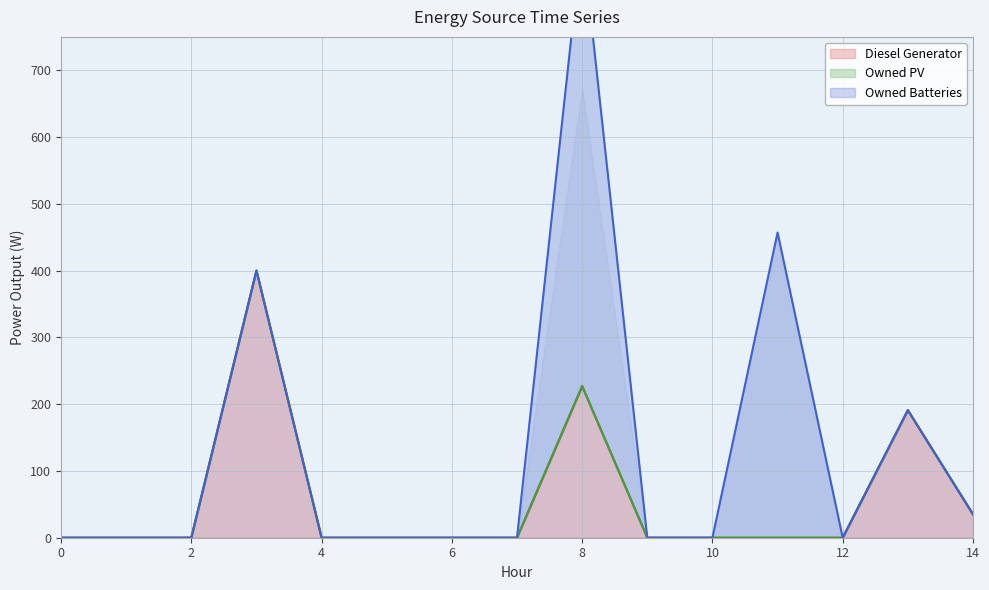

True or false: Owned PV and Owned Batteries intersect in this chart.

False